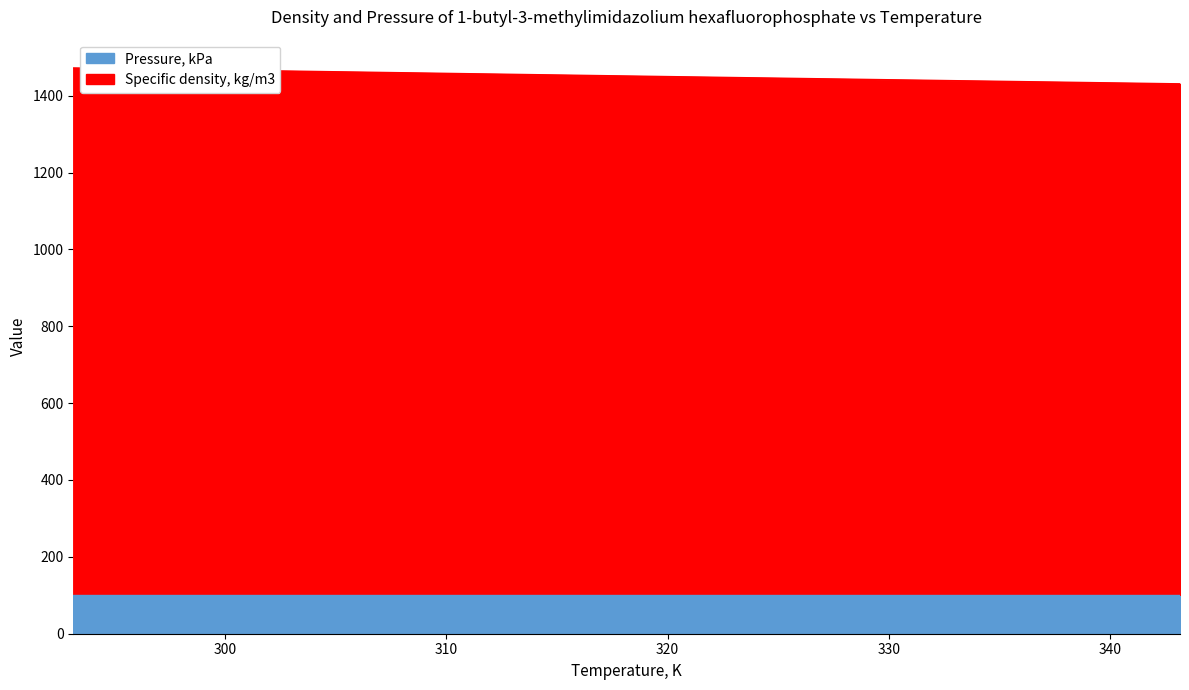

Approximately how many times larger is the value at 293.15 compared to 333.15?

1.0